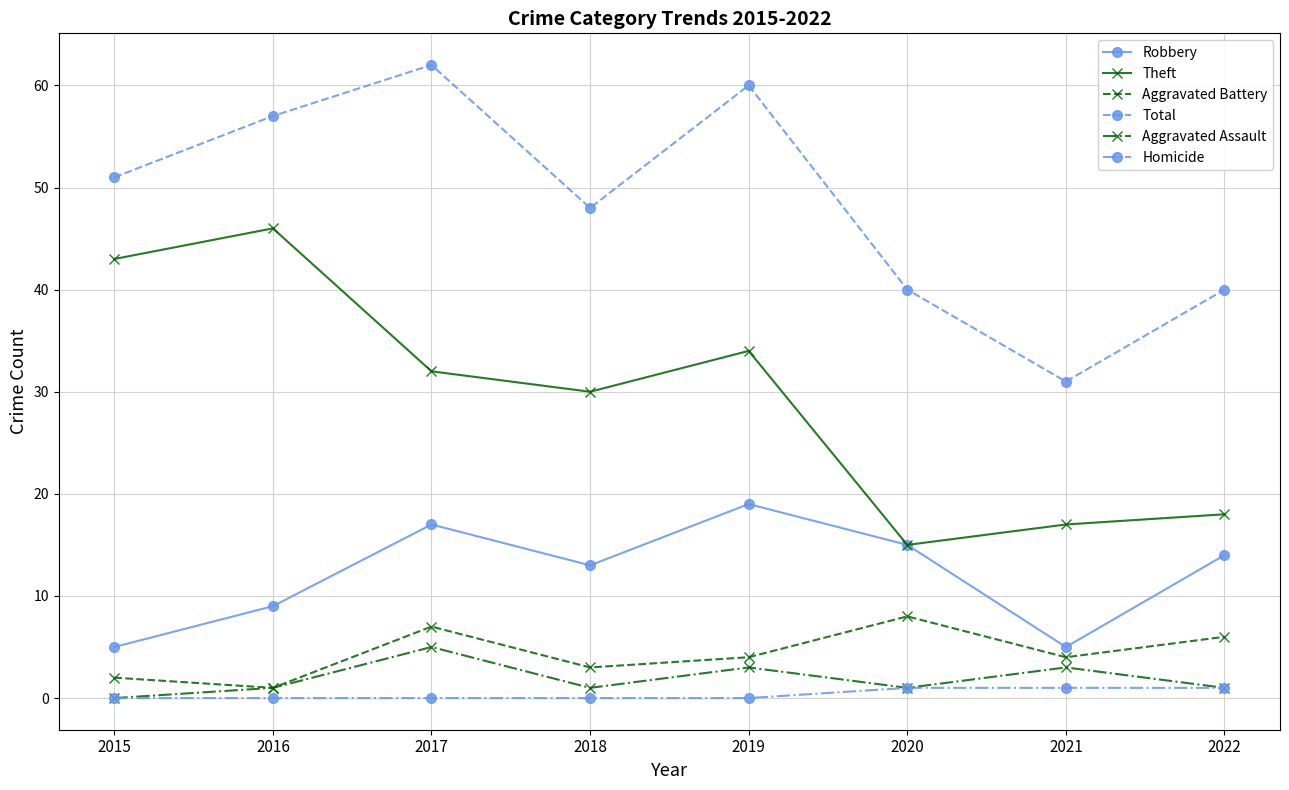

Is it true that Aggravated Battery equals 9 at 2022?

False